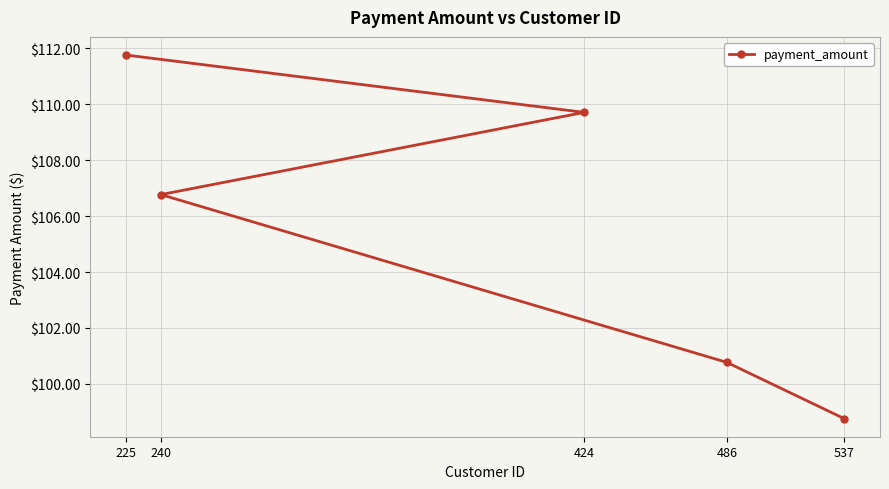

What is the label of the 2nd point from the right?

486